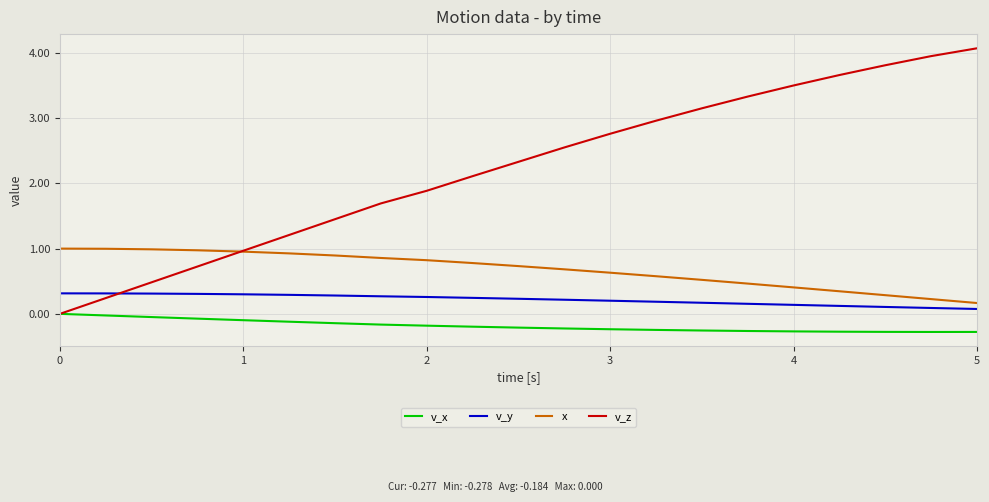

Which series has the largest range (max minus min)?

v_z